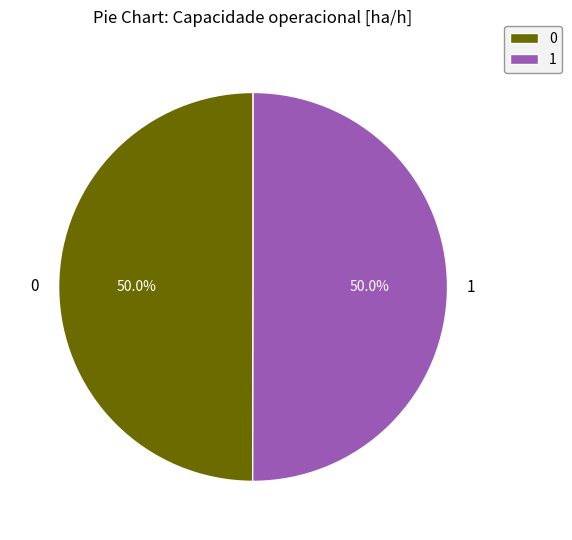

True or false: 1 accounts for 50% of the total.

True